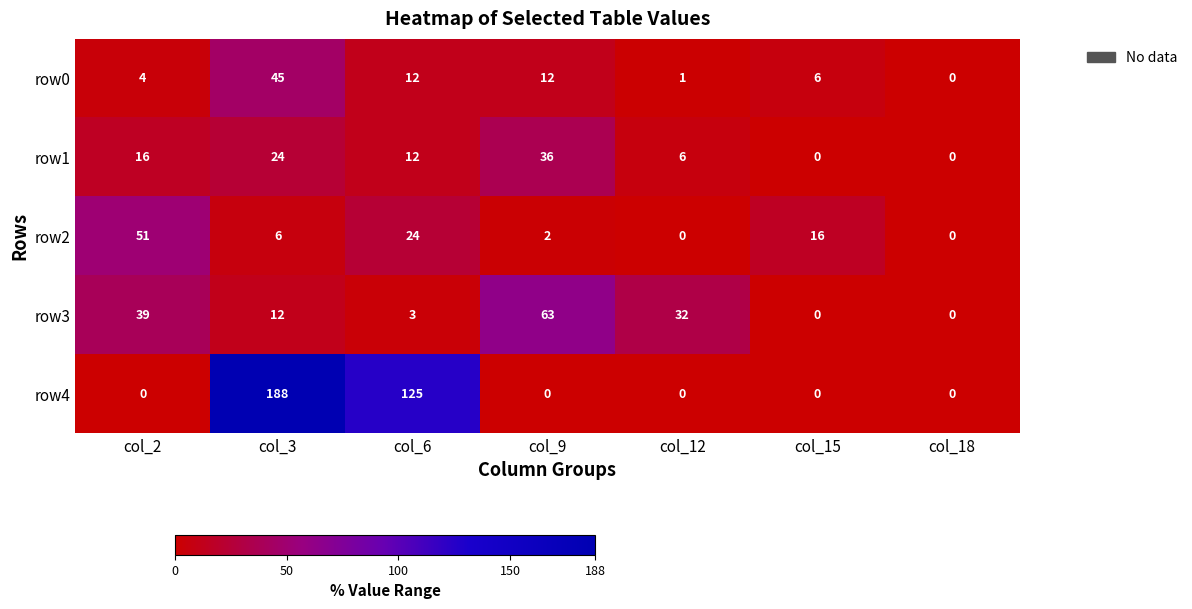

Is it true that row0 equals 0 at col_18?

True